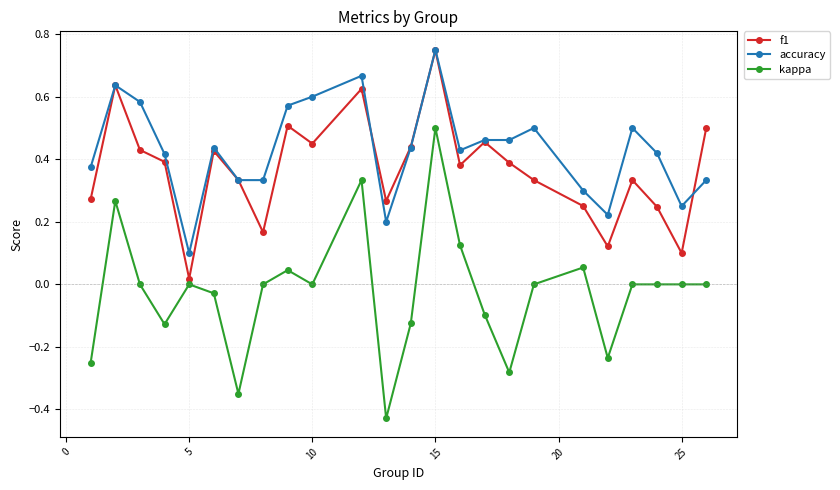

Which series has the largest total across all categories?

accuracy